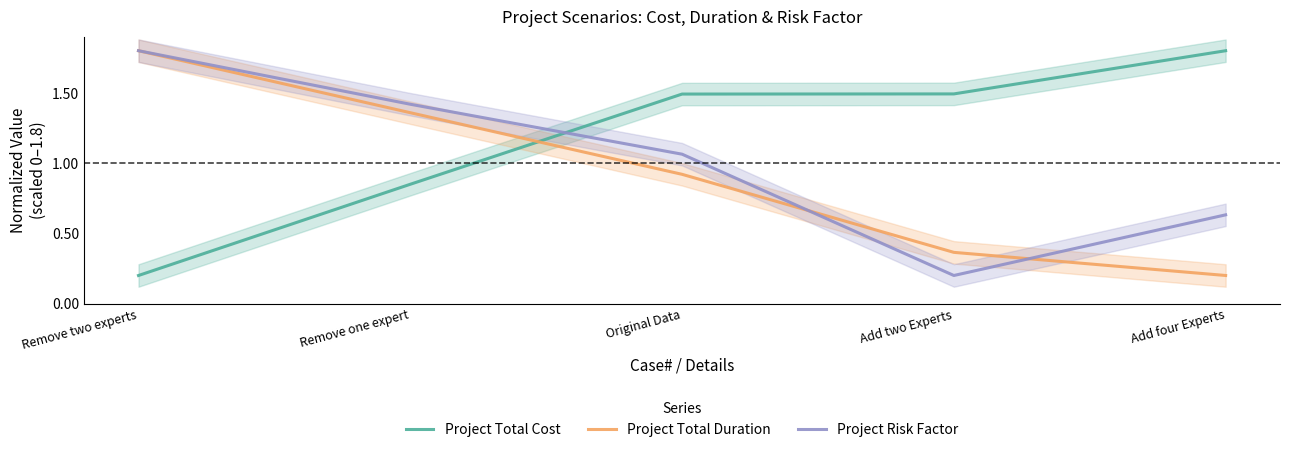

Reading left to right, extract all data points from this chart.

Project Total Cost: Remove two experts=0.2	Remove one expert=0.8	Original Data=1.5	Add two Experts=1.5	Add four Experts=1.8
Project Total Duration: Remove two experts=1.8	Remove one expert=1.4	Original Data=0.9	Add two Experts=0.4	Add four Experts=0.2
Project Risk Factor: Remove two experts=1.8	Remove one expert=1.4	Original Data=1.1	Add two Experts=0.2	Add four Experts=0.6